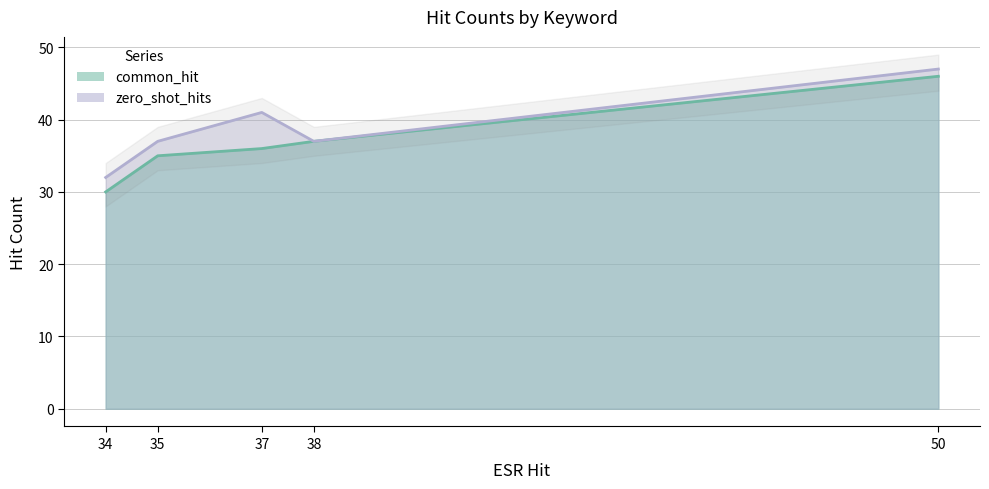

What is the difference between the maximum and minimum values in the common_hit series?

16